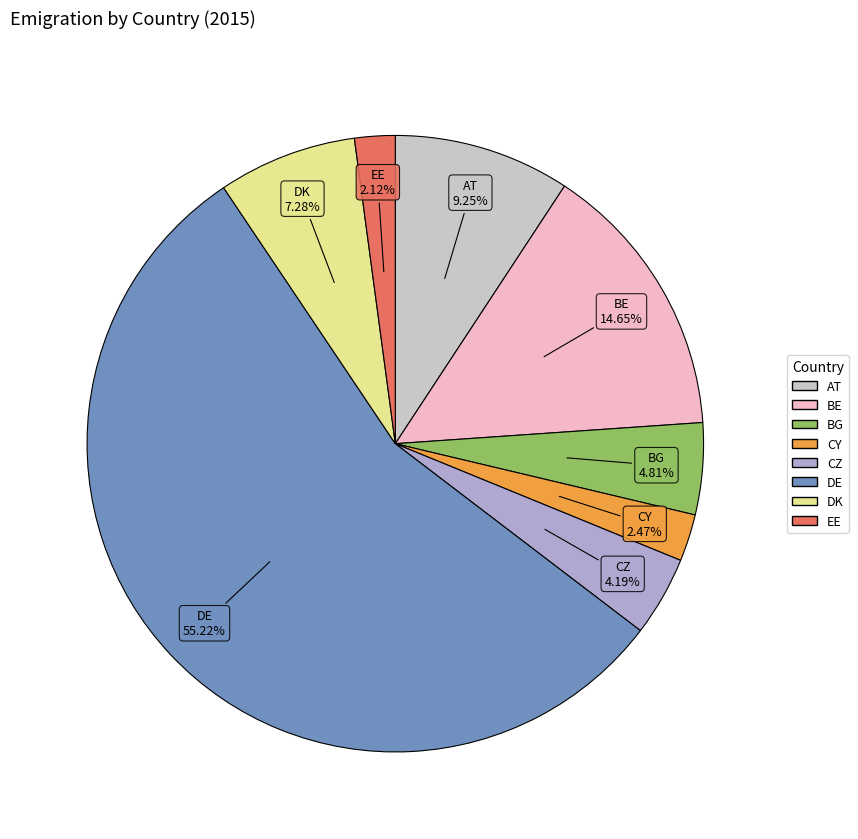

Count the number of slices in the pie.

8